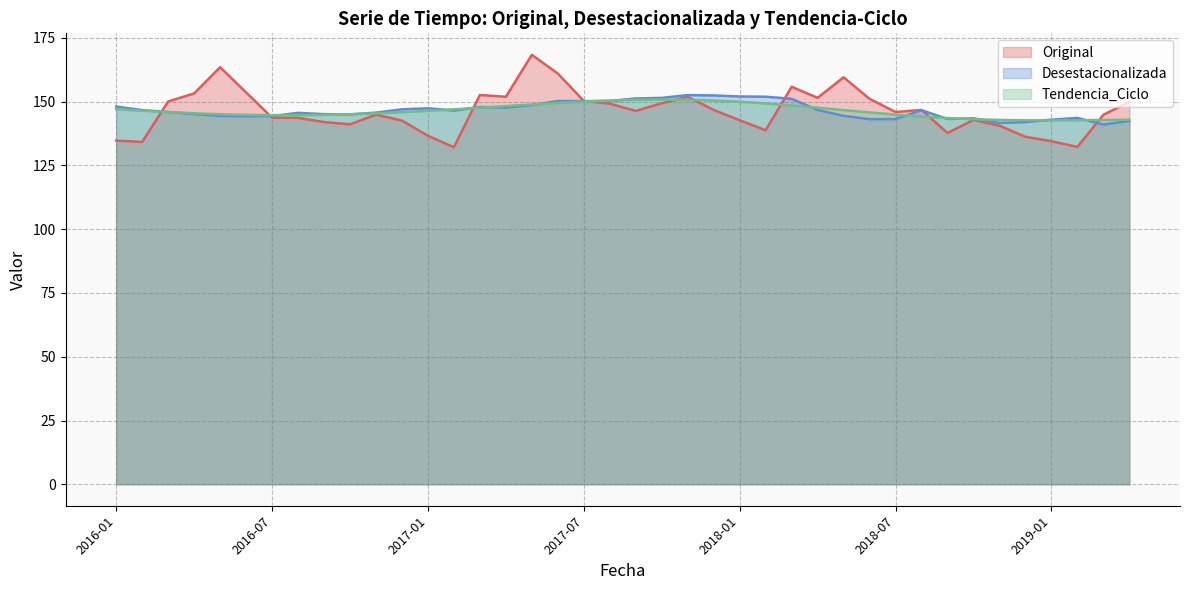

What is the difference between the maximum and minimum values in the Original series?

36.2